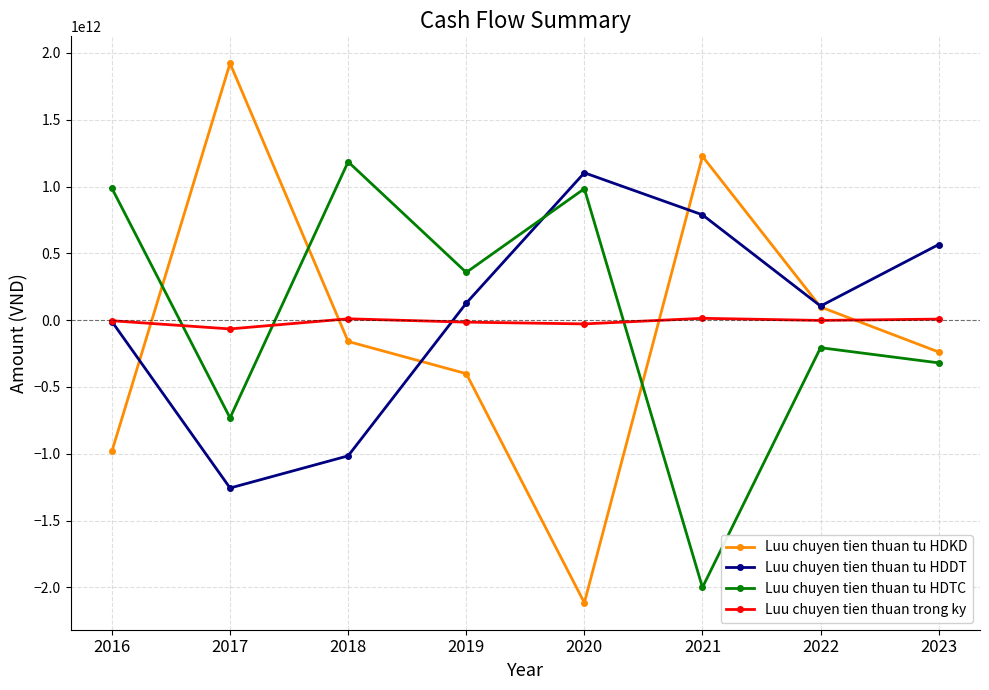

True or false: Luu chuyen tien thuan tu HDDT and Luu chuyen tien thuan trong ky cross at least once.

True